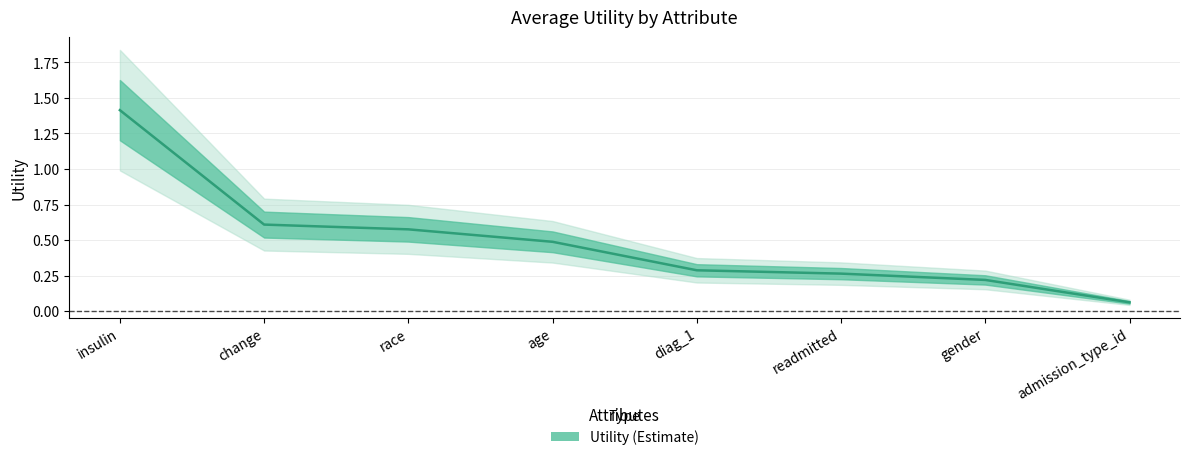

At which label is the value closest to 0?

admission_type_id